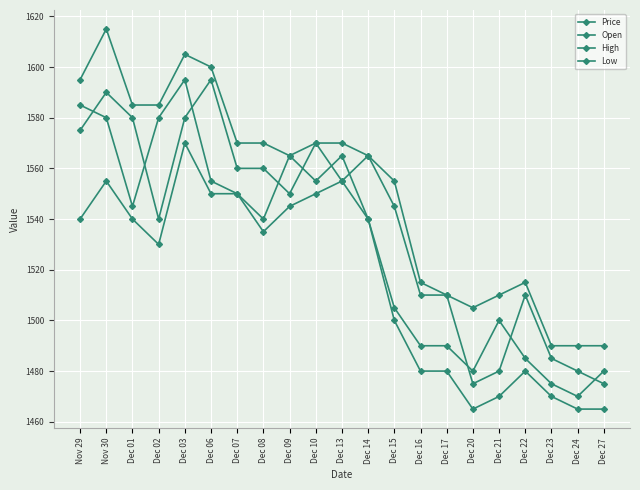

At how many categories does at least one series exceed 1522?

13